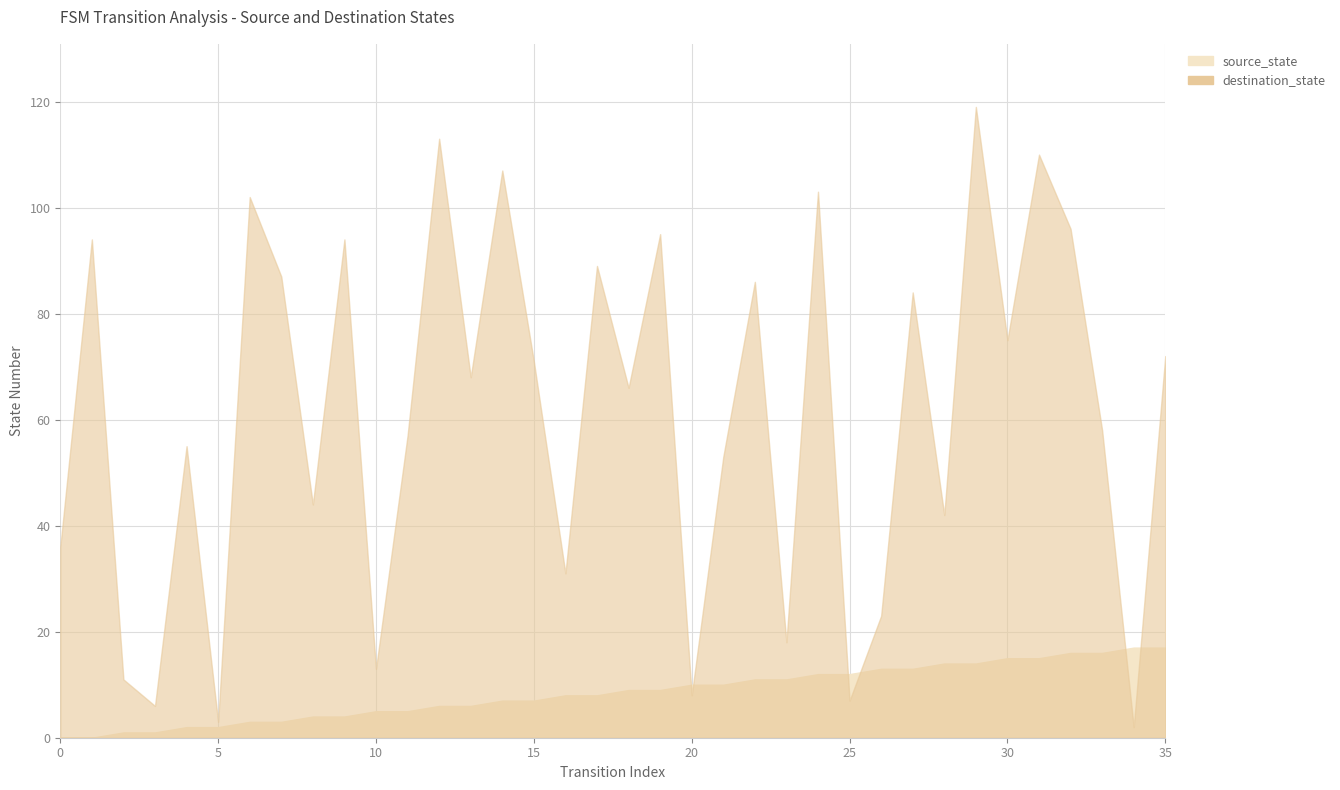

How many data points in source_state are above 9?

16